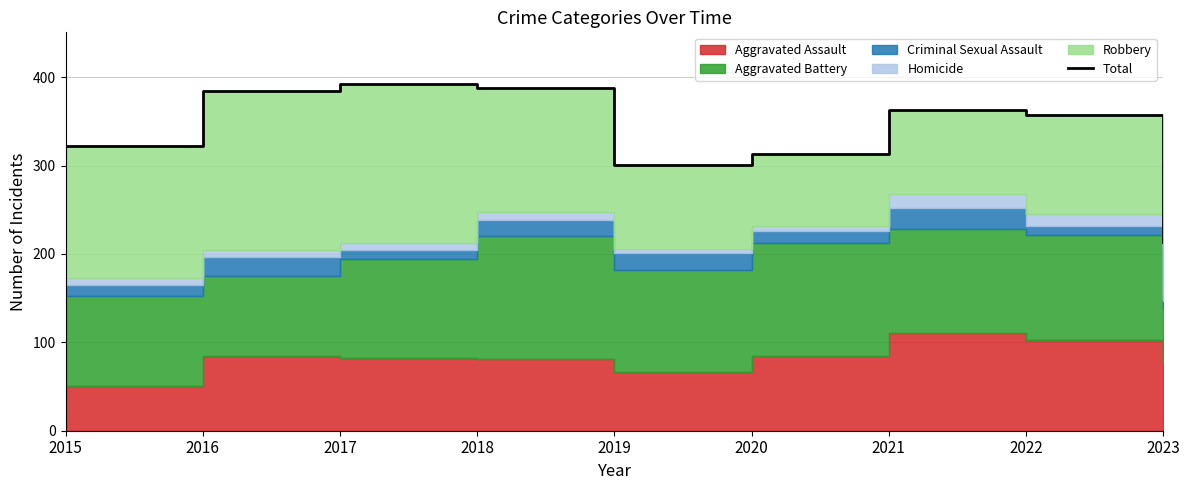

List the labels in order of value, largest first.

2017, 2018, 2016, 2021, 2022, 2015, 2020, 2019, 2023